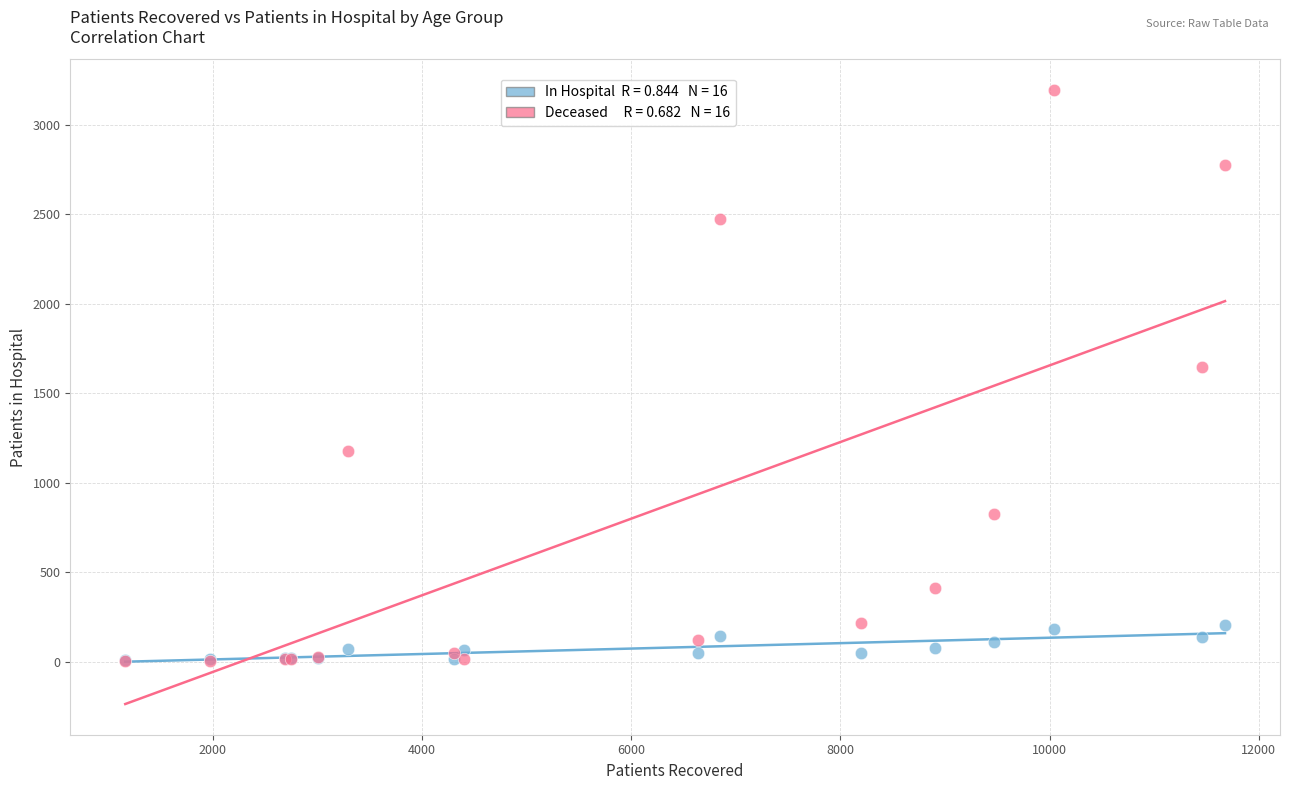

Across all series, what Y value is closest to 1599?

1646